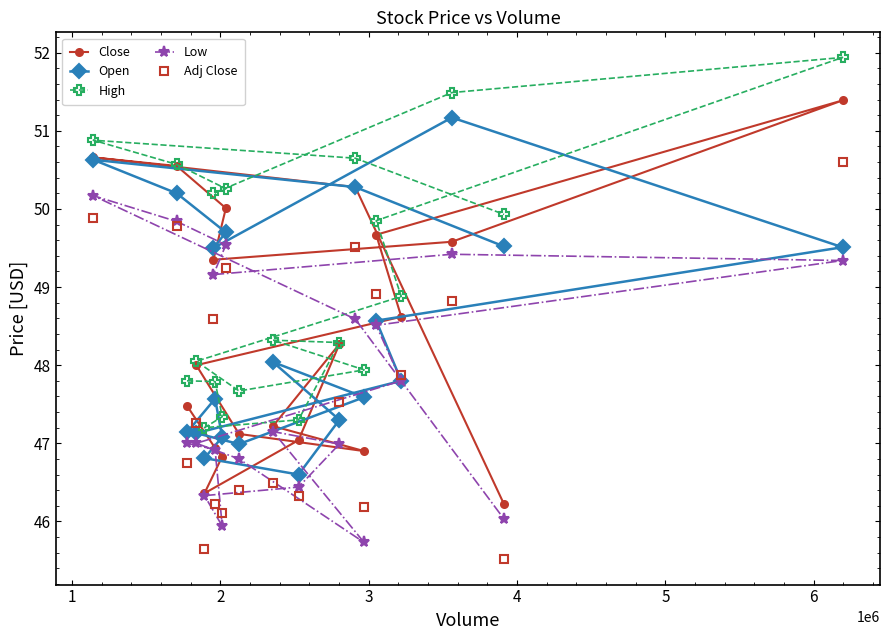

Which series has the largest total across all categories?

High